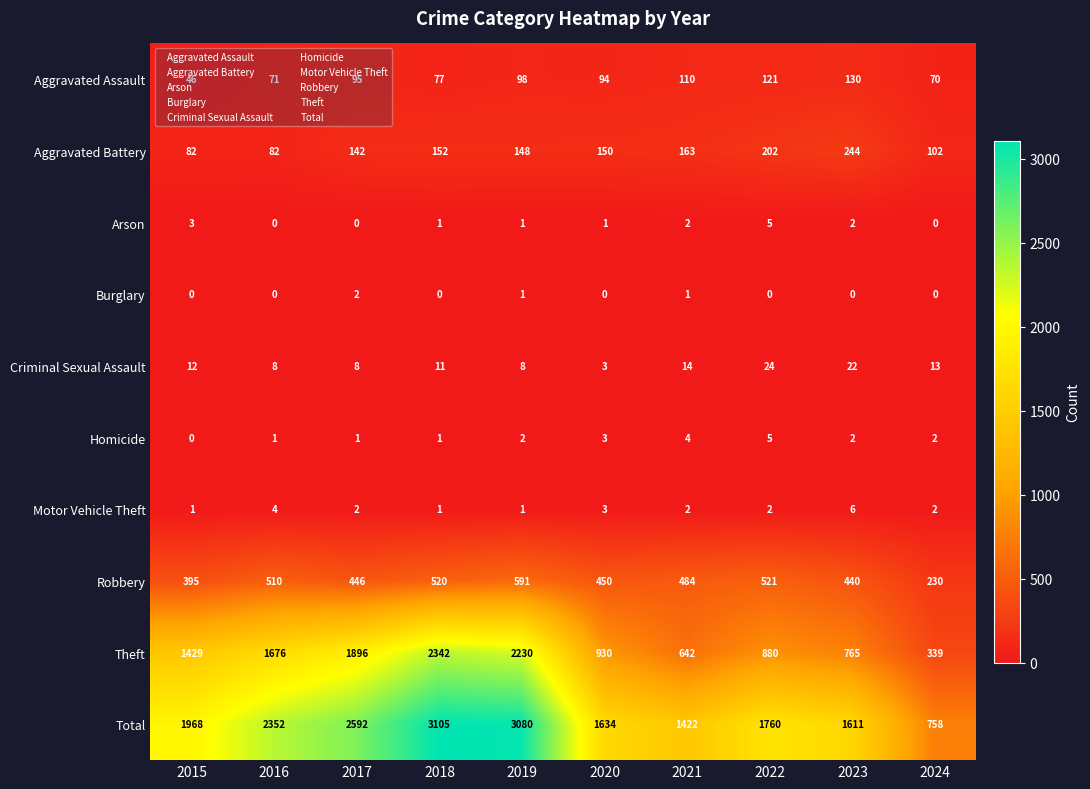

Which series has the largest total across all categories?

Total